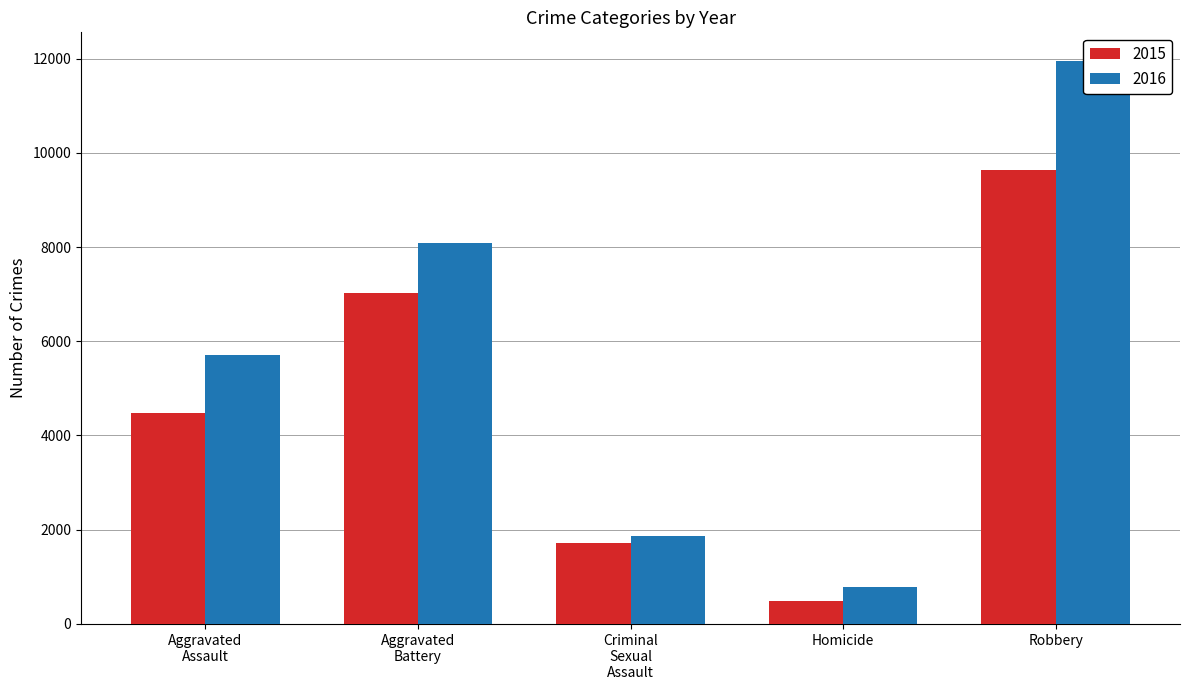

Is it true that 2015 equals 6701 at Robbery?

False